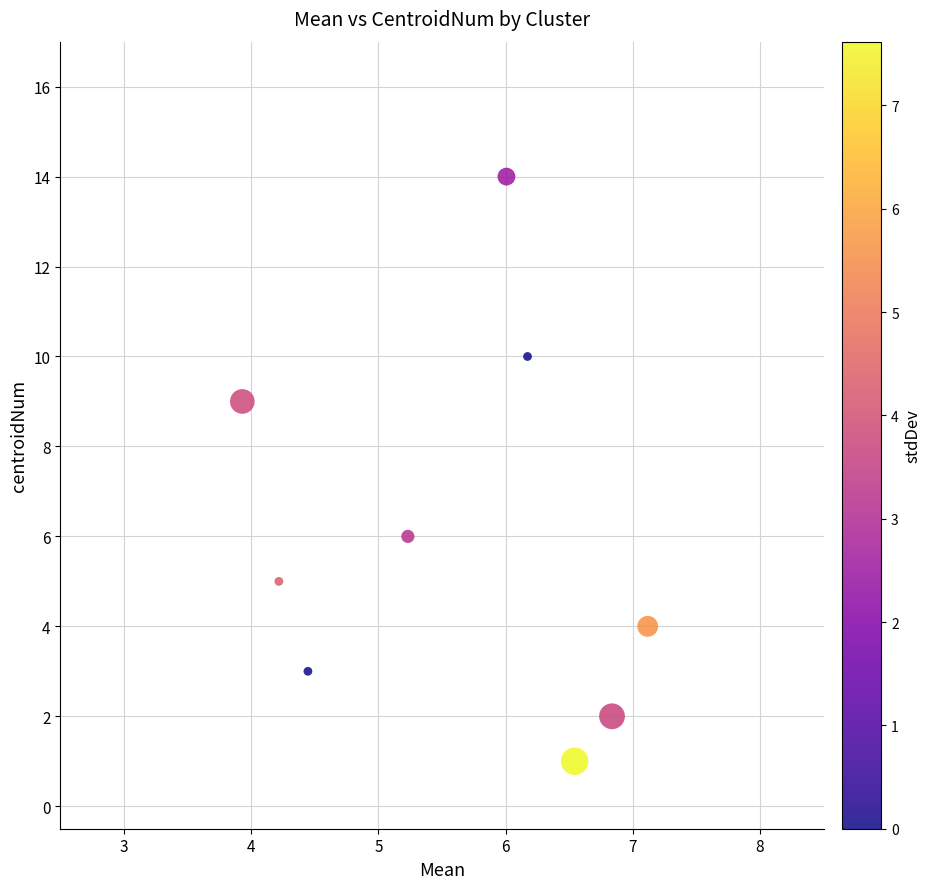

What Y value in the scatter plot is closest to 7?

6